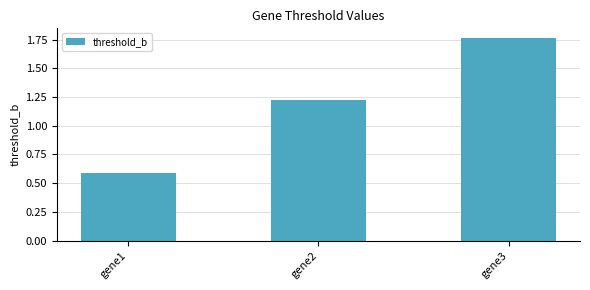

Rank the categories by value from highest to lowest.

gene3, gene2, gene1